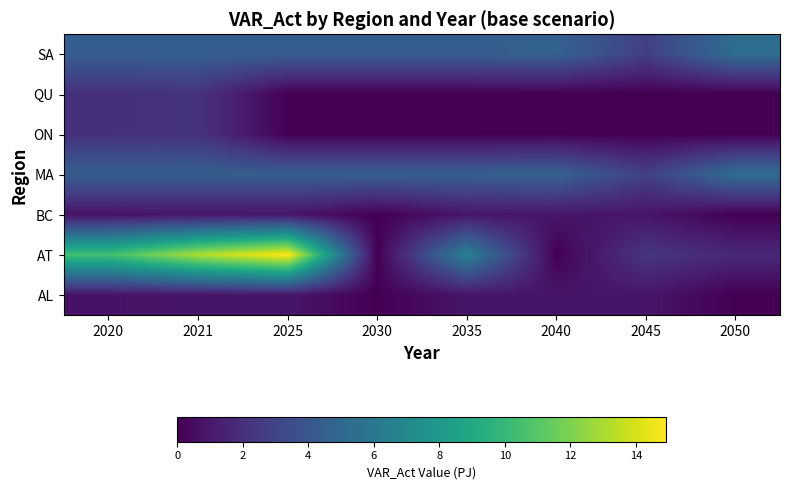

Reading left to right, list all the values displayed in this chart.

AL: 2020=0.7	2021=0.9	2025=0.9	2030=0.0	2035=0.9	2040=0.9	2045=0.9	2050=0.0
AT: 2020=10.4	2021=13.1	2025=14.9	2030=0.0	2035=6.5	2040=0.0	2045=2.3	2050=1.7
BC: 2020=0.7	2021=0.9	2025=0.9	2030=0.0	2035=0.9	2040=0.9	2045=0.9	2050=0.0
MA: 2020=4.4	2021=4.4	2025=4.4	2030=4.4	2035=4.4	2040=4.7	2045=2.8	2050=5.3
ON: 2020=2.0	2021=2.2	2025=0.0	2030=0.0	2035=0.0	2040=0.0	2045=0.0	2050=0.0
QU: 2020=2.0	2021=2.2	2025=0.0	2030=0.0	2035=0.0	2040=0.0	2045=0.0	2050=0.0
SA: 2020=4.4	2021=4.4	2025=4.4	2030=4.4	2035=4.4	2040=4.7	2045=2.8	2050=5.3